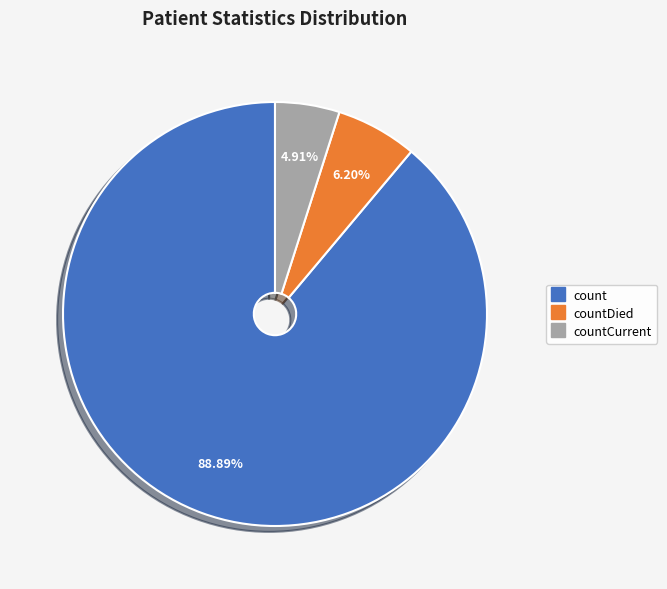

Count the number of slices in the pie.

3